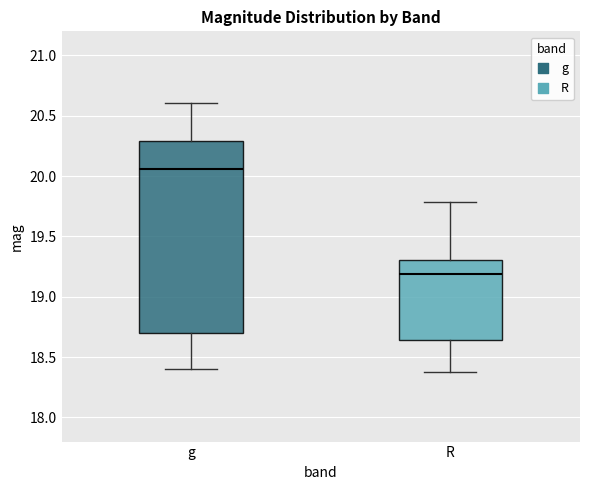

Reading left to right, transcribe this box plot: for each box, give where its median line is, the range the box spans, and where its two whiskers end, as read against the y-axis. The values are not printed on the chart, so give them approximately, as read against the axis.

g: median 20.05, box 18.70 to 20.30, whiskers 18.40 to 20.60
R: median 19.20, box 18.65 to 19.30, whiskers 18.35 to 19.80